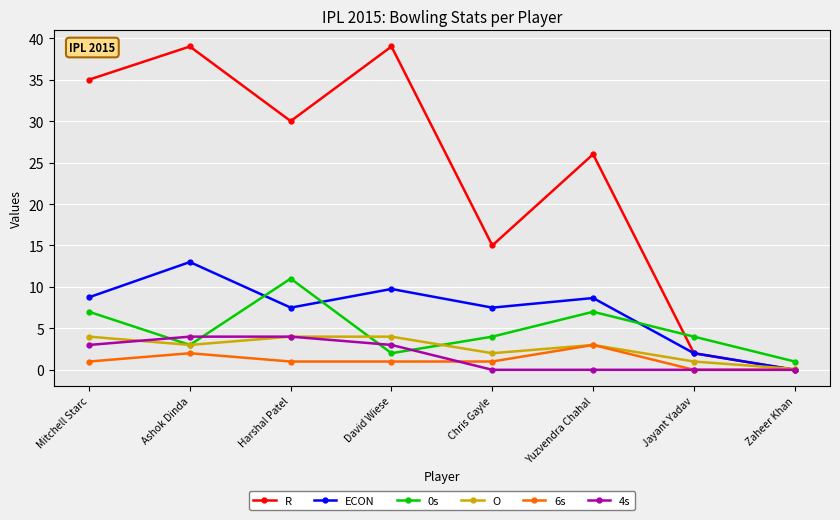

What is the difference between the highest and lowest values at Chris Gayle?

15.0